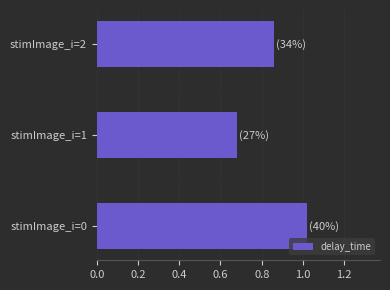

Which category has the highest value across all series?

stimImage_i=0